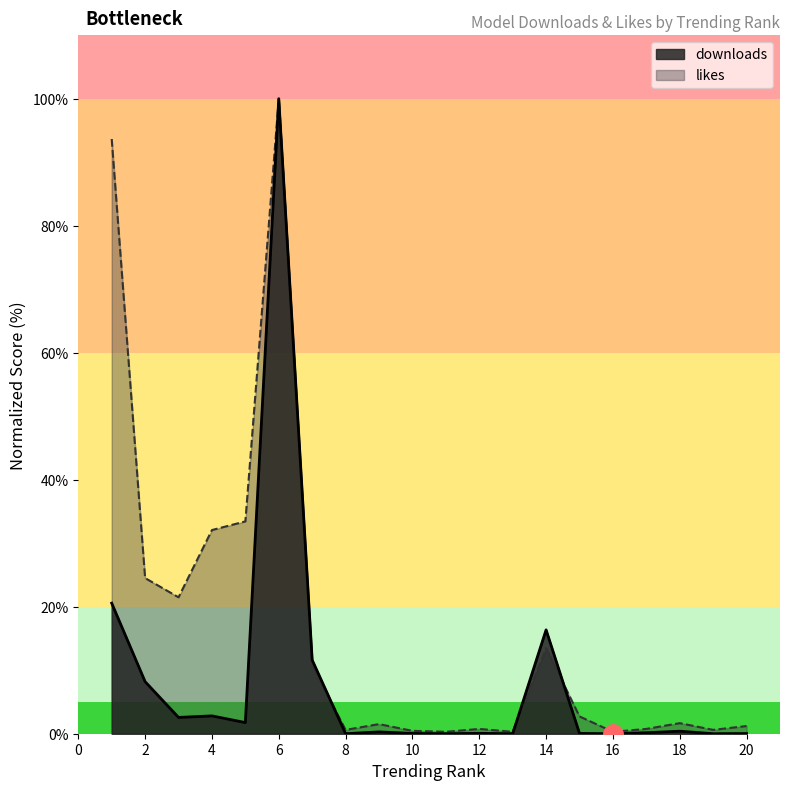

At 2, list the series in order from smallest to largest.

downloads, likes